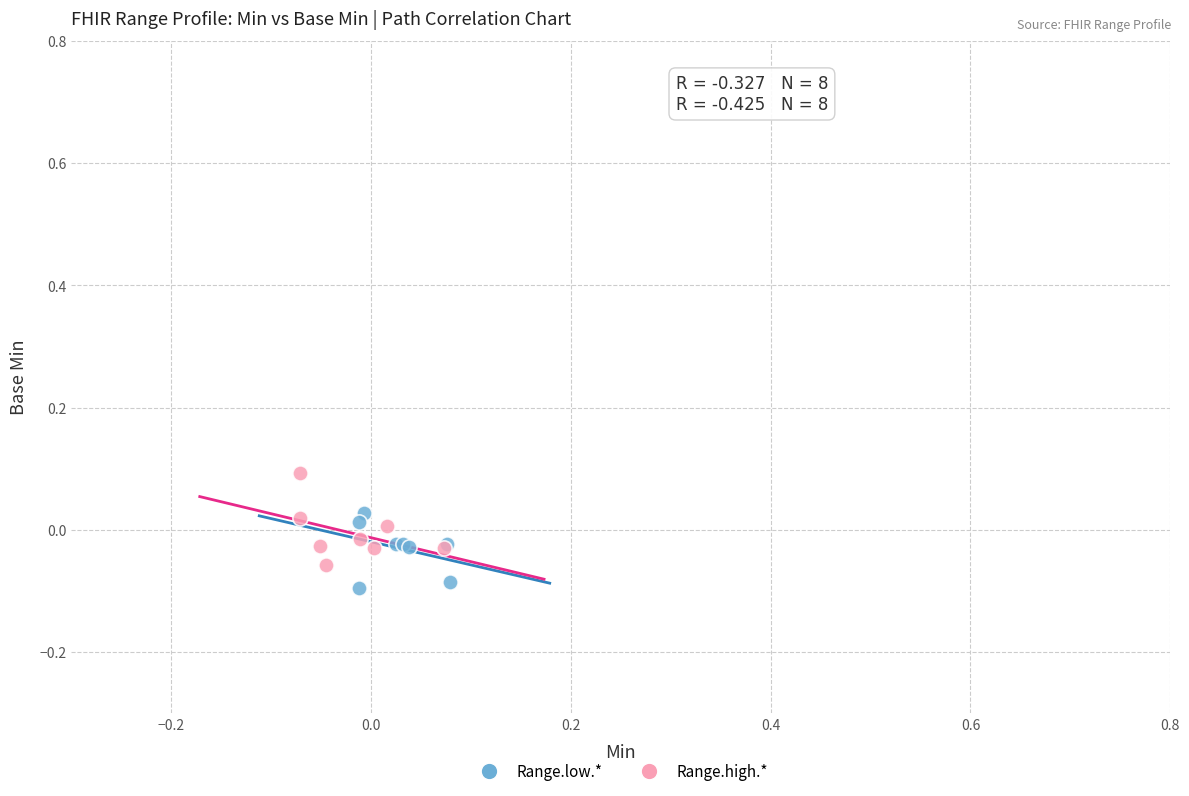

What are all the series names shown in the legend?

Range.low.*, Range.high.*